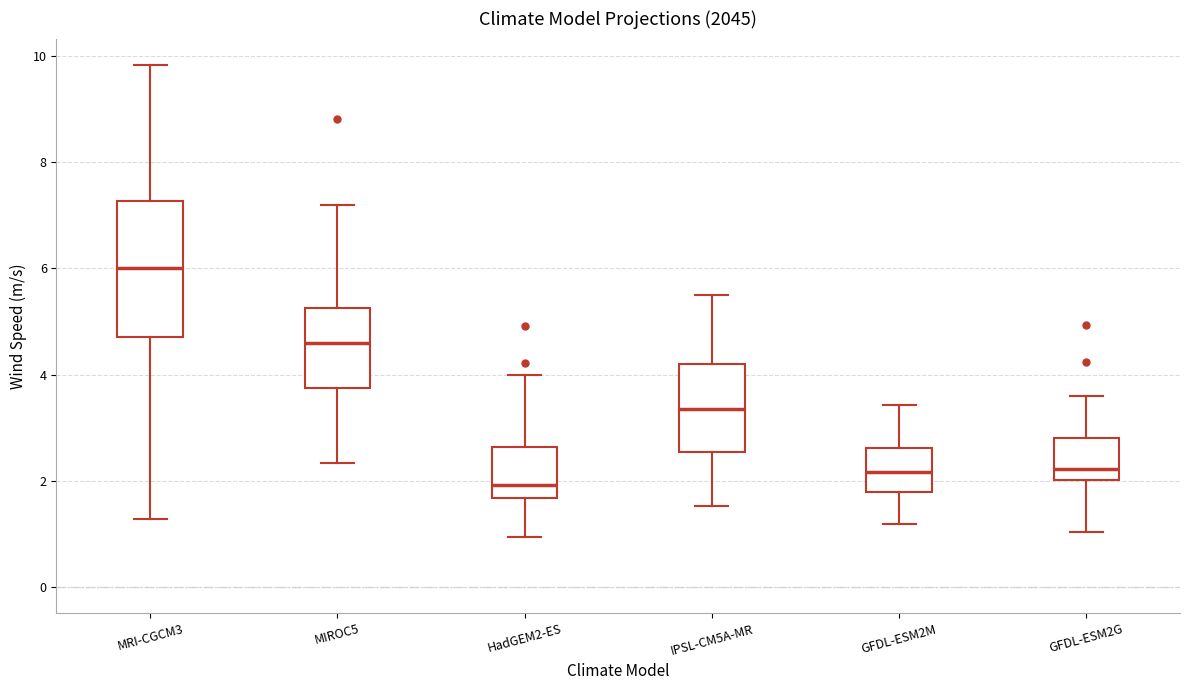

Reading left to right, transcribe this box plot: for each box, give where its median line is, the range the box spans, and where its two whiskers end, as read against the y-axis. The values are not printed on the chart, so give them approximately, as read against the axis.

MRI-CGCM3: median 6.0, box 4.8 to 7.2, whiskers 1.2 to 9.8
MIROC5: median 4.6, box 3.8 to 5.2, whiskers 2.4 to 7.2
HadGEM2-ES: median 2.0, box 1.6 to 2.6, whiskers 1.0 to 4.0
IPSL-CM5A-MR: median 3.4, box 2.6 to 4.2, whiskers 1.6 to 5.4
GFDL-ESM2M: median 2.2, box 1.8 to 2.6, whiskers 1.2 to 3.4
GFDL-ESM2G: median 2.2, box 2.0 to 2.8, whiskers 1.0 to 3.6